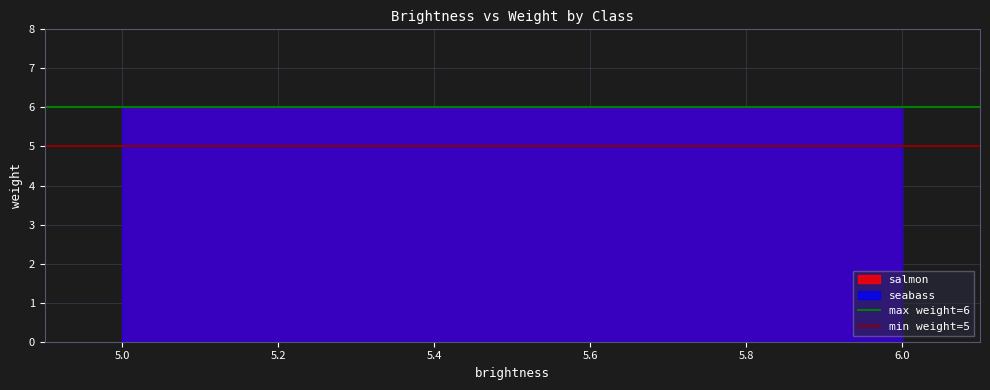

Which series has the widest spread of values?

max weight=6